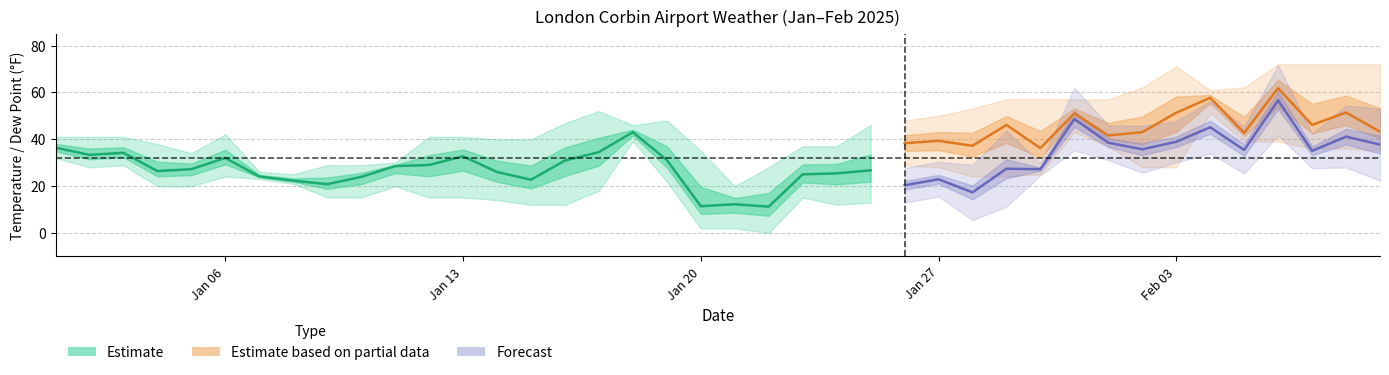

At how many categories does at least one series exceed 56?

12